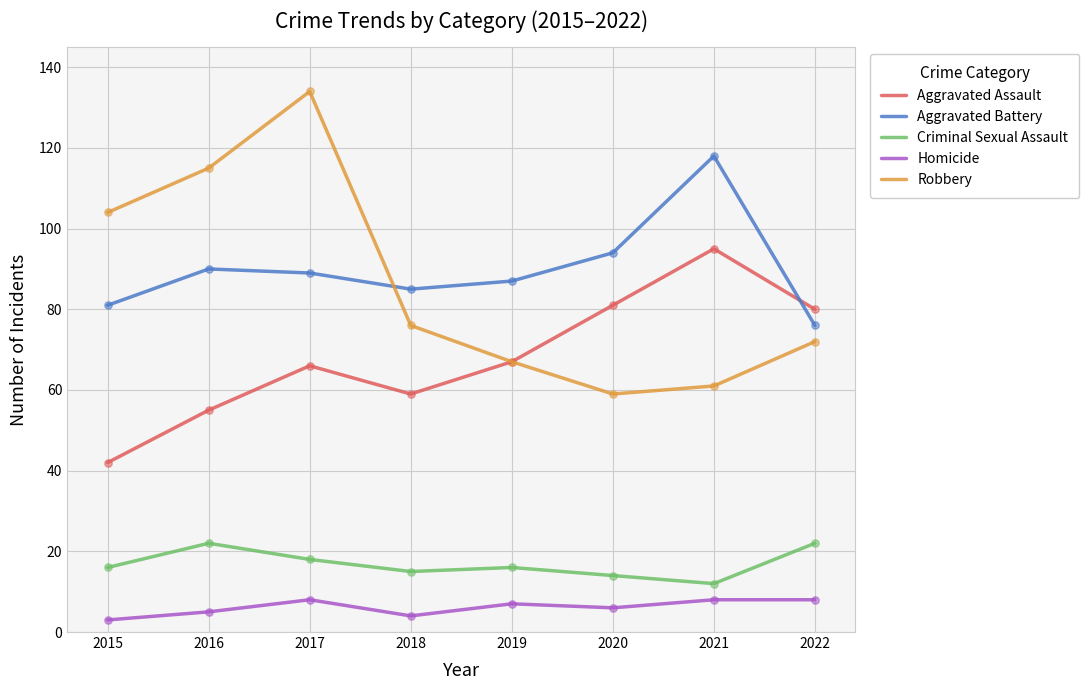

What is the total value across all series at 2018?

239